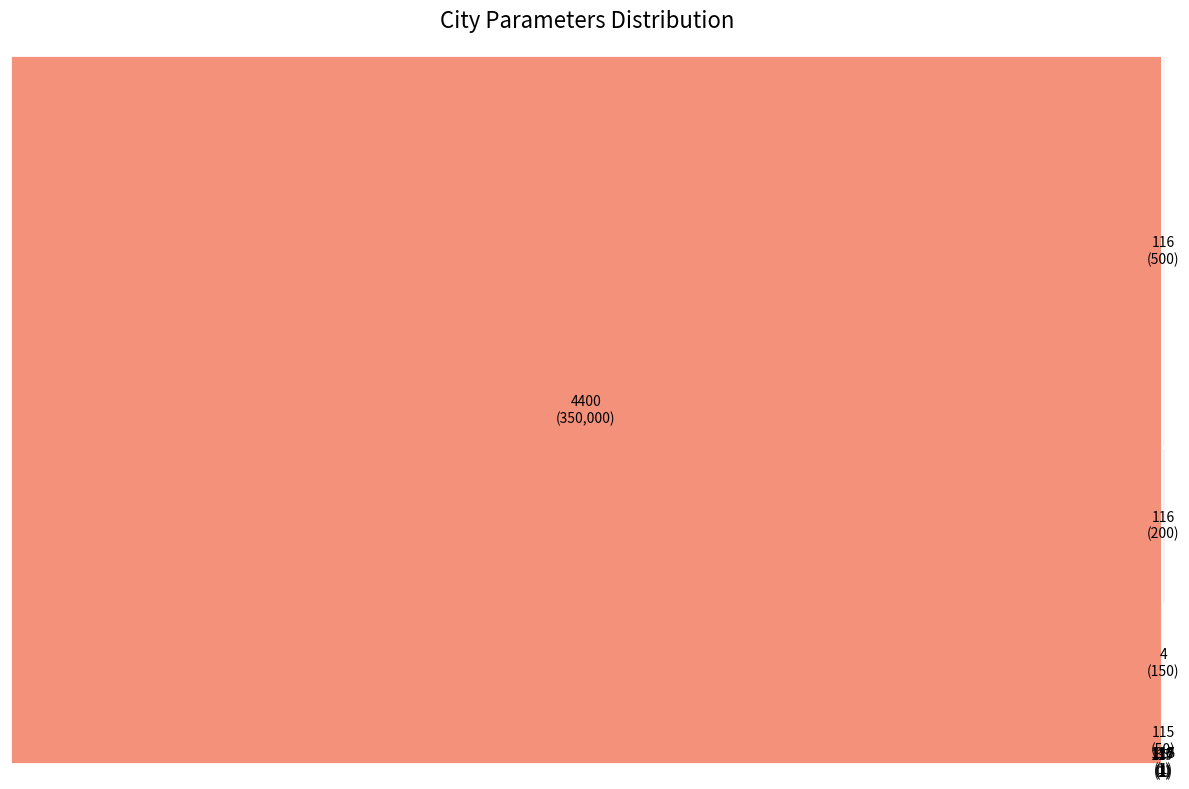

How many slices are in this pie chart?

10